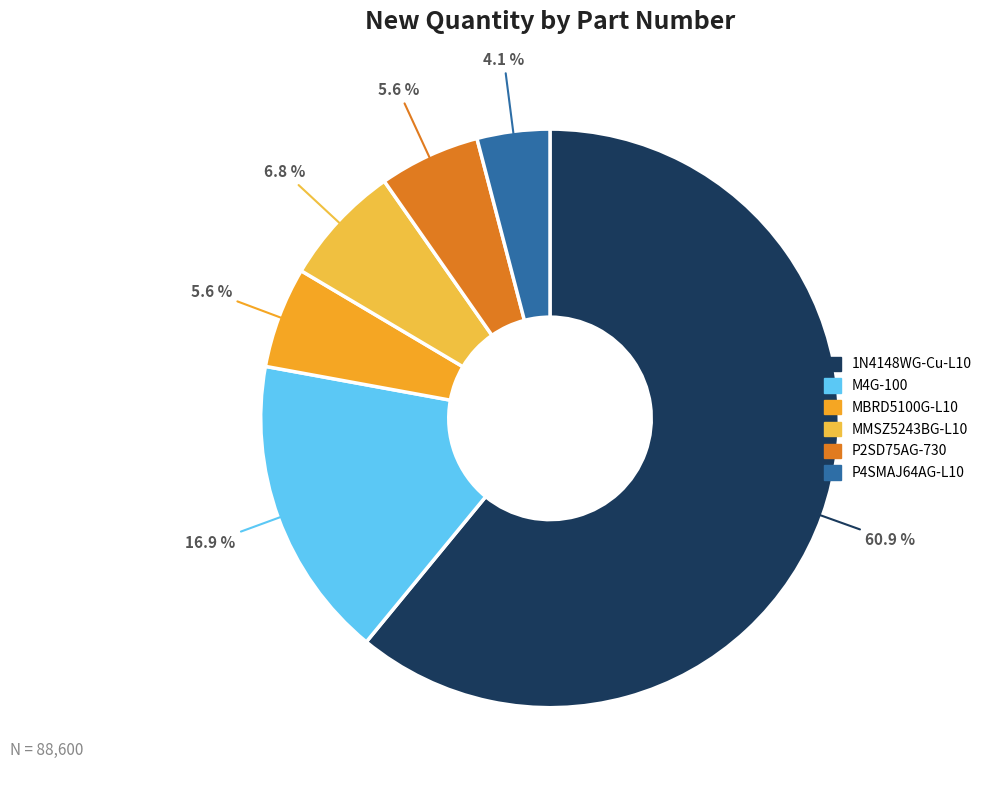

The MMSZ5243BG-L10 slice represents 7% of the pie. True or false?

True